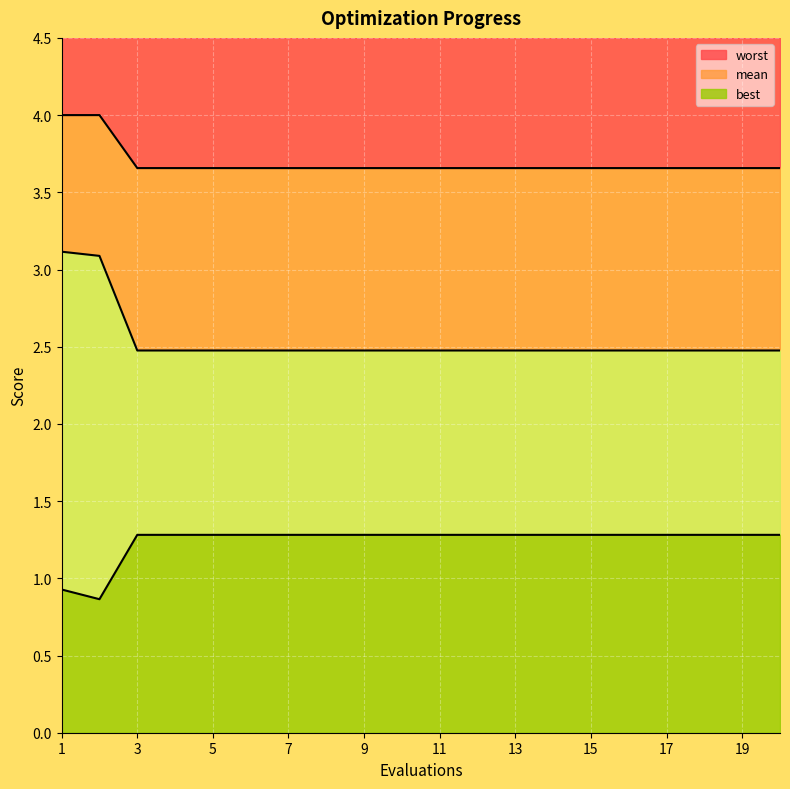

What is the difference between the highest and lowest values at 3?

2.4